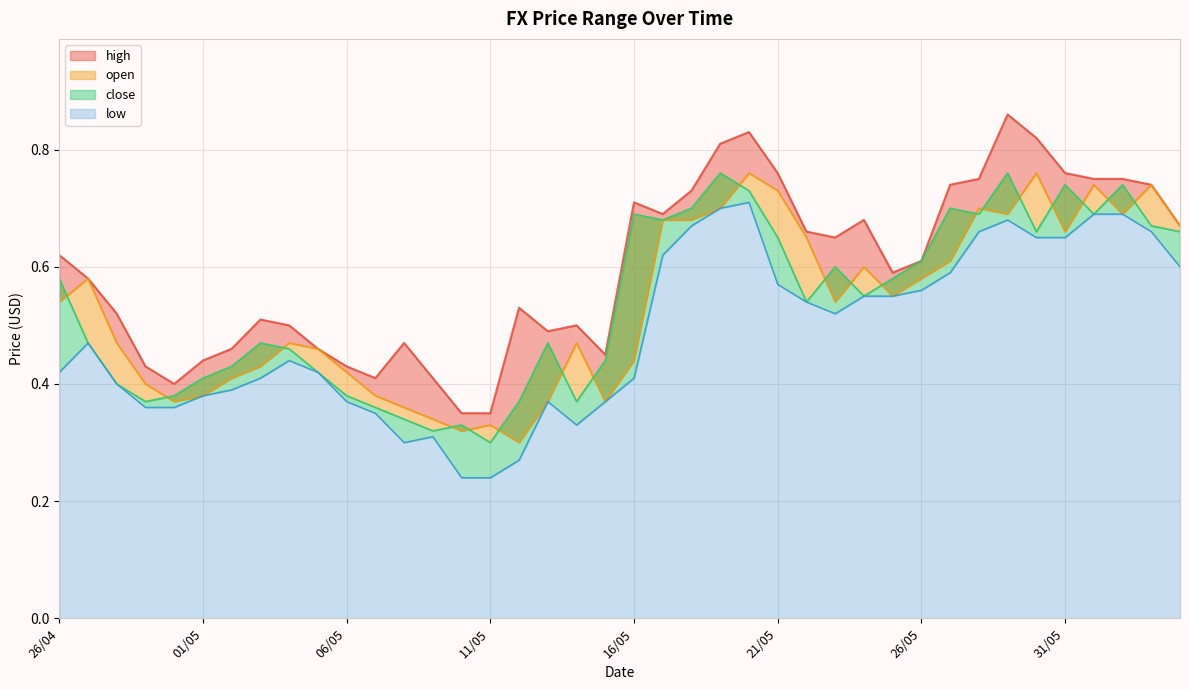

Which label corresponds to the smallest value in the chart?

10/05